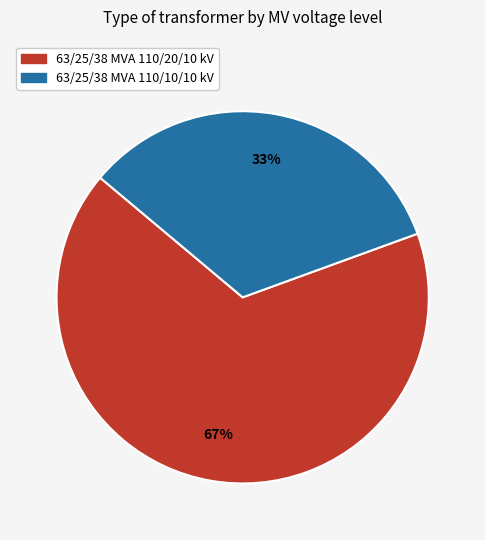

How many slices are in this pie chart?

2